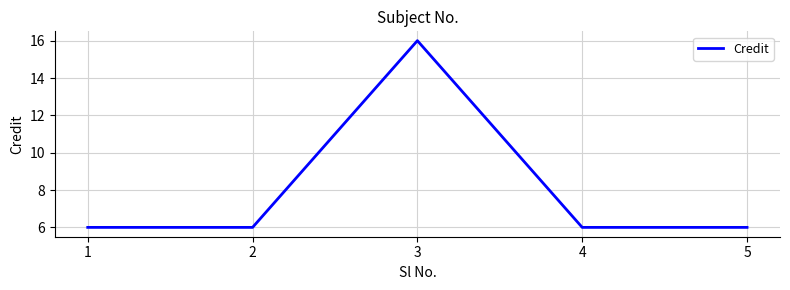

The chart shows a value of 16 at 3. True or false?

True